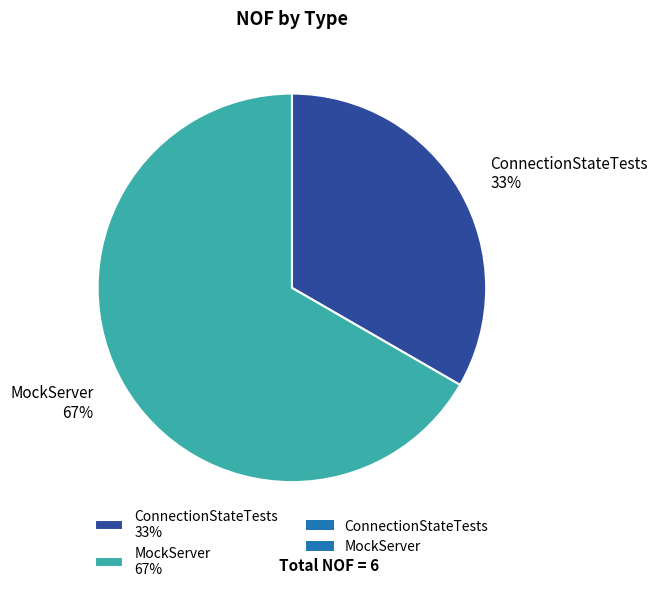

To the nearest percent, what portion does MockServer represent?

67%